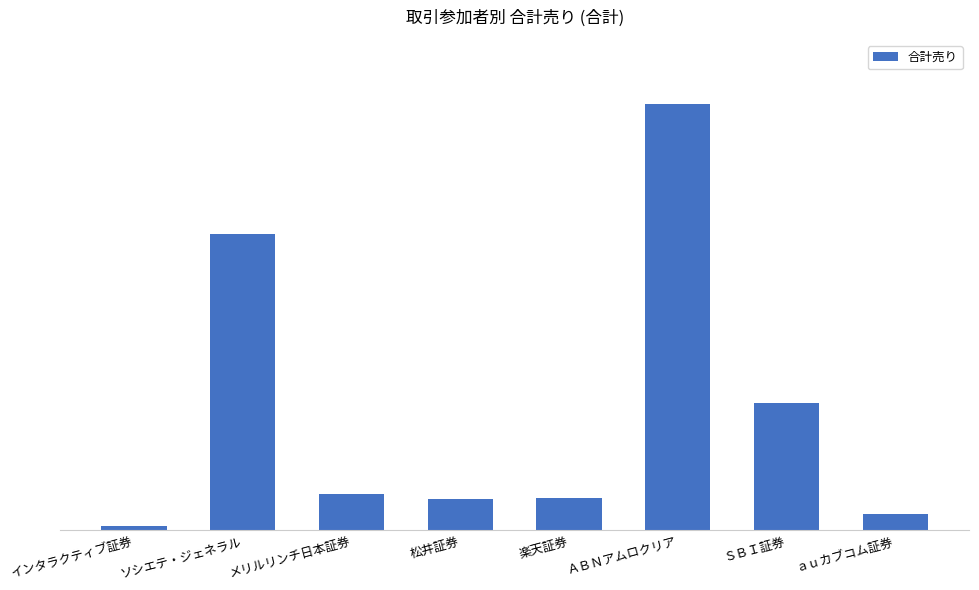

What is the value of the 3rd bar from the left?

3446.7